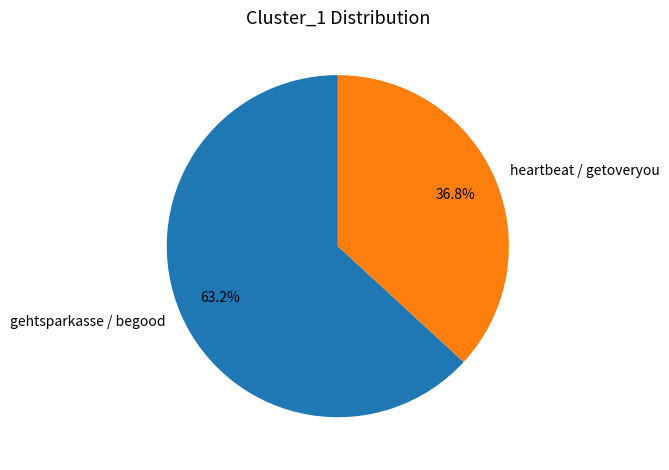

Which has a higher value, gehtsparkasse / begood or heartbeat / getoveryou?

gehtsparkasse / begood